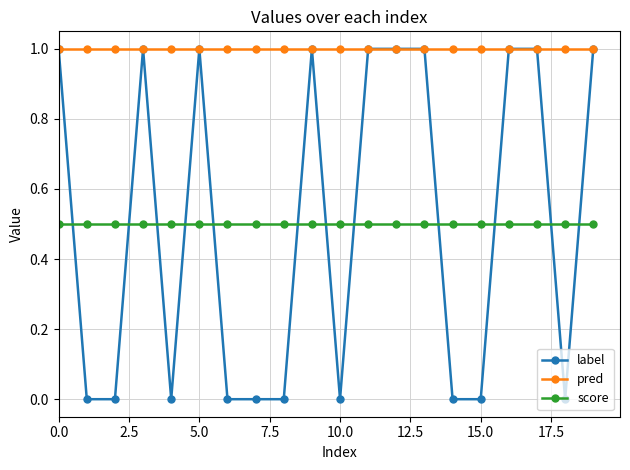

Does the chart have visible grid lines?

Yes